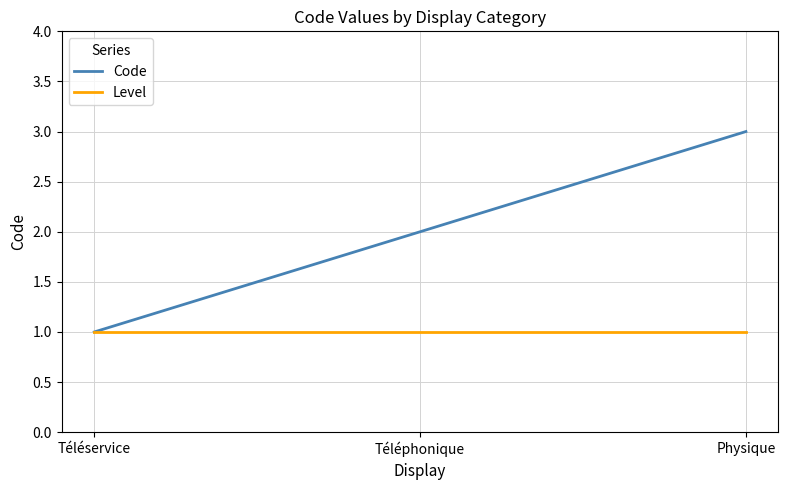

What are all the series names shown in the legend?

Code, Level